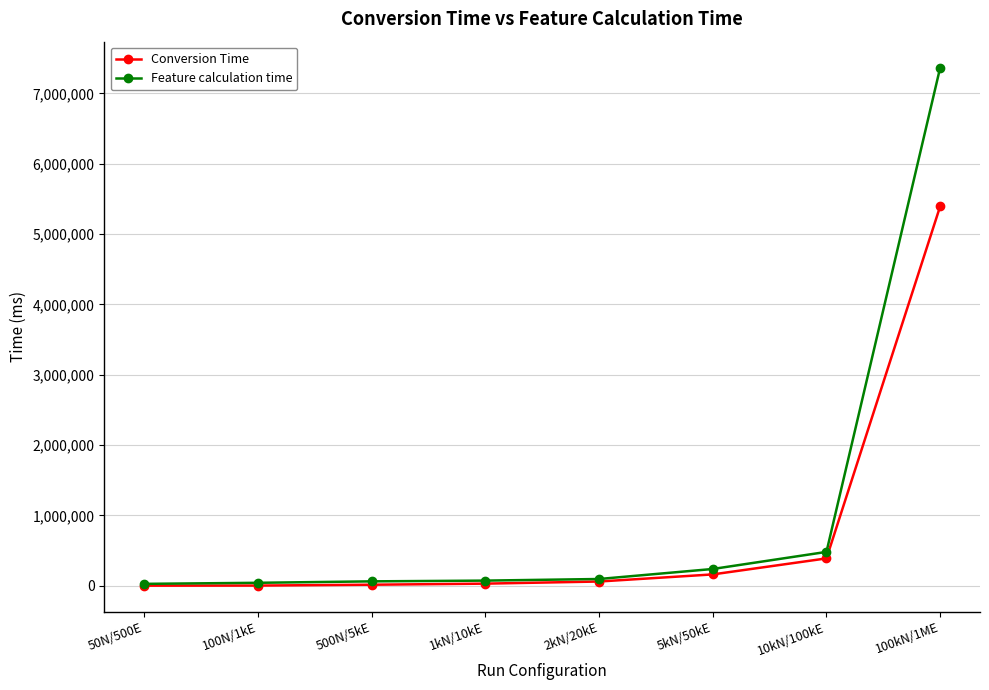

Which series has the largest range (max minus min)?

Feature calculation time